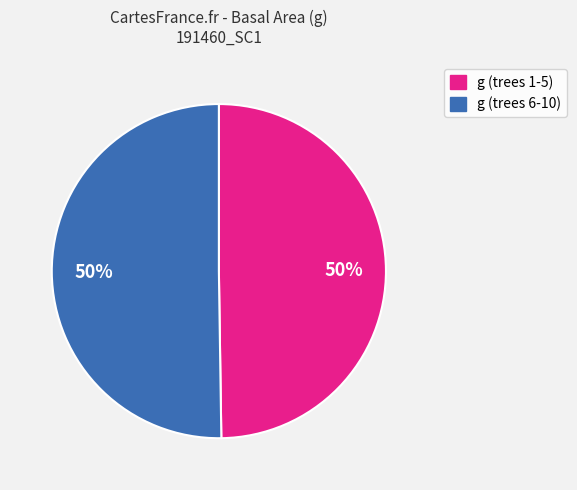

To the nearest percent, what is the average slice percentage?

50%